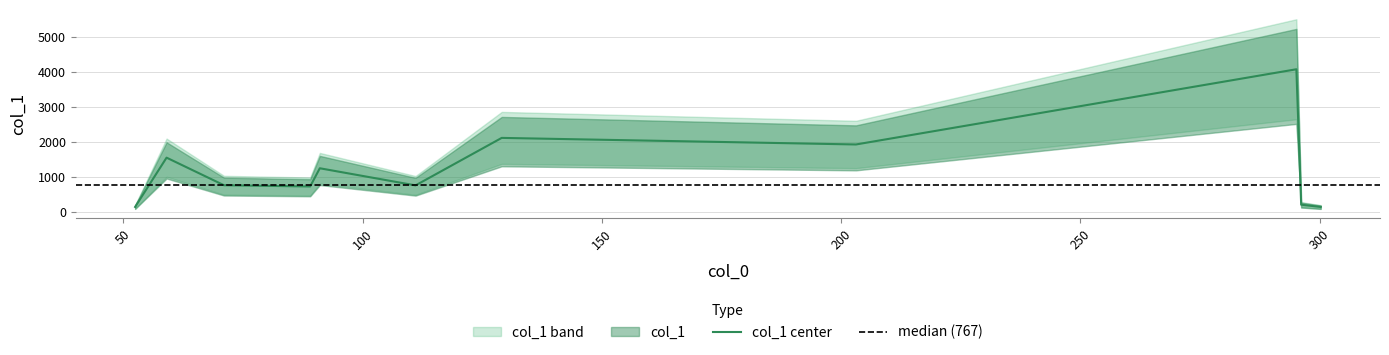

Which category has the highest value across all series?

295.139404296875